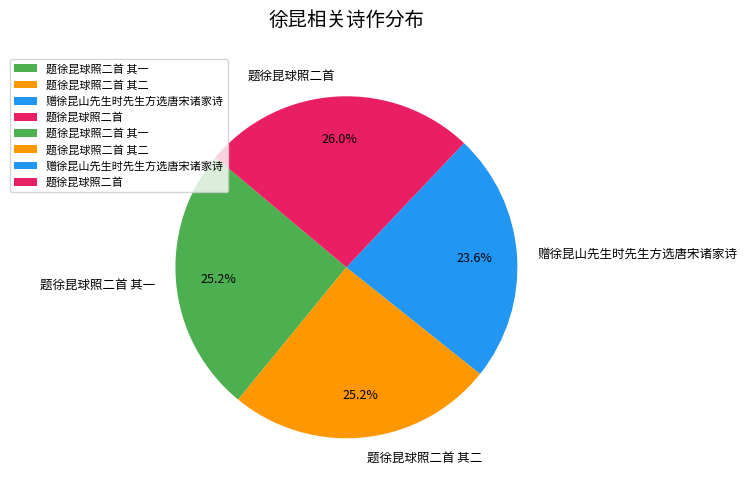

Between 题徐昆球照二首 and 题徐昆球照二首 其一, which is larger?

题徐昆球照二首